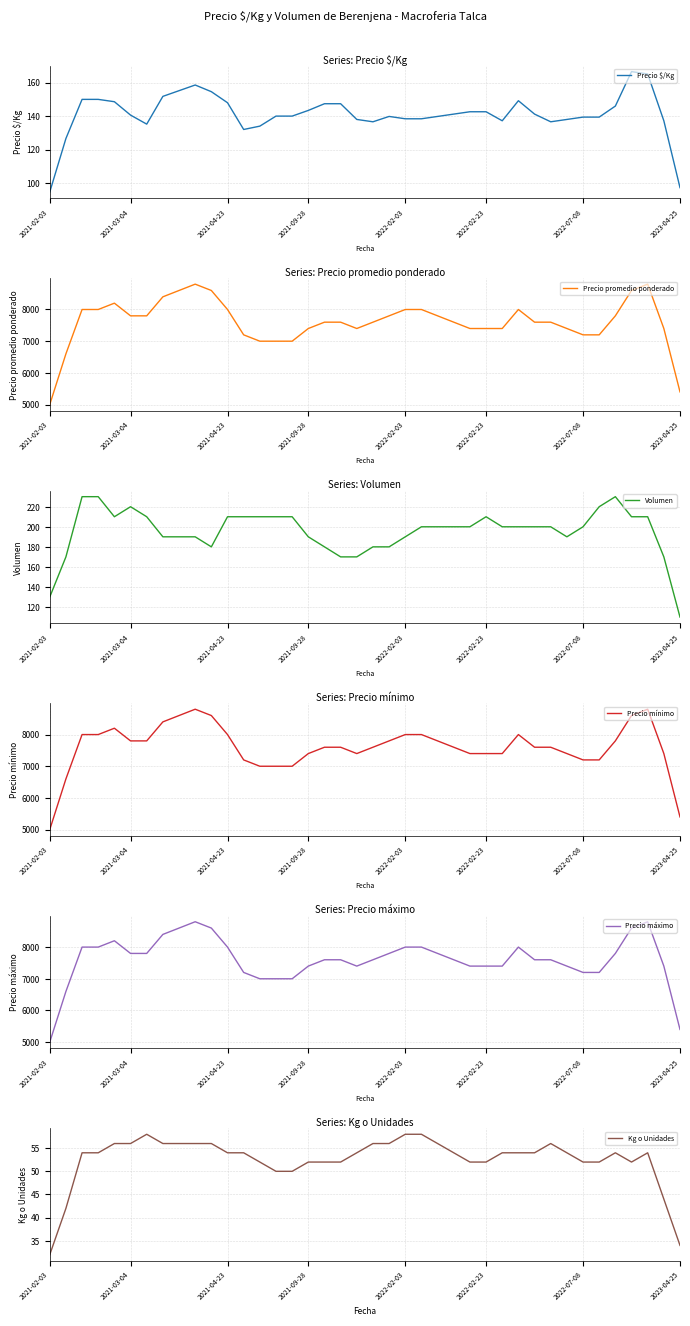

True or false: Precio $/Kg has a value of 85.0 at 30.

False